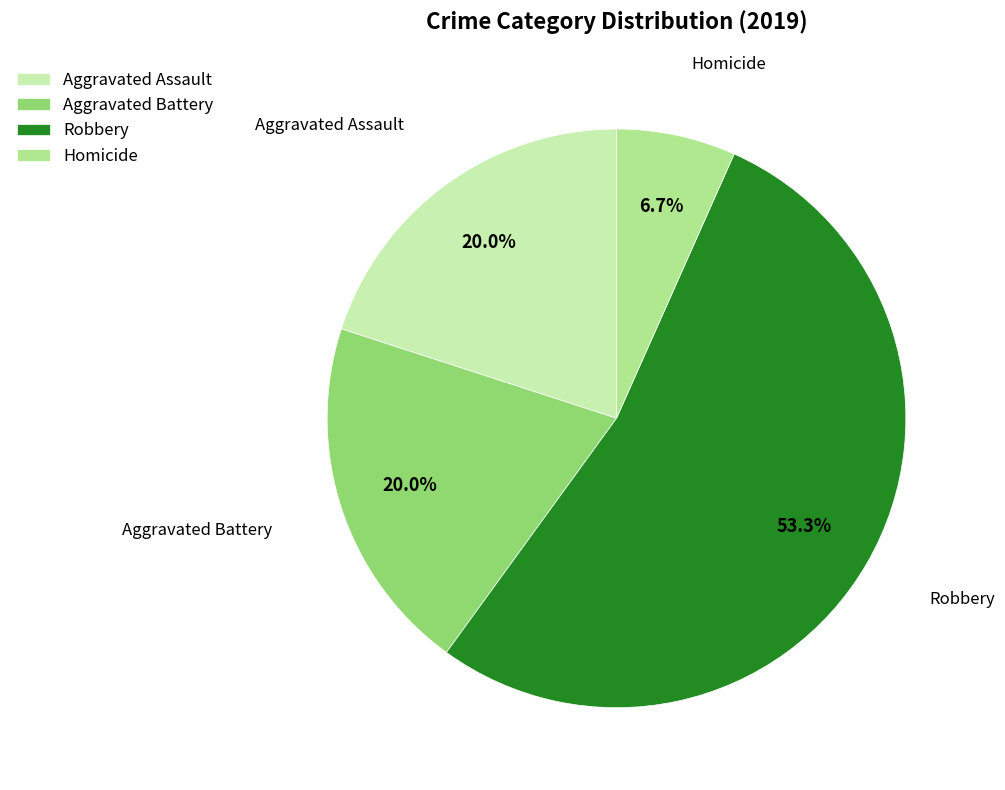

To the nearest percent, what is the combined percentage of Aggravated Battery and Robbery?

73%